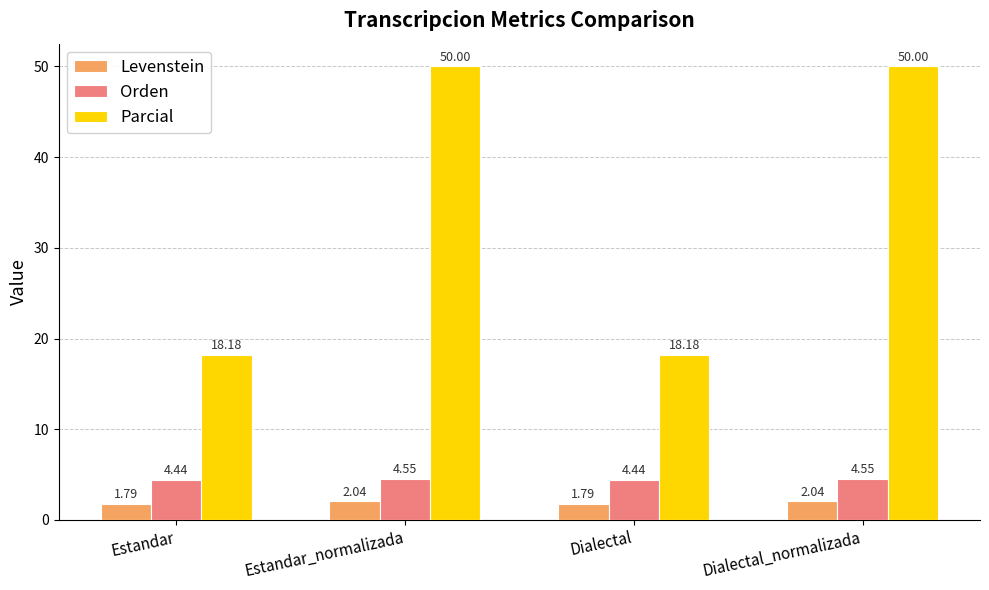

How many series are shown in this chart?

3